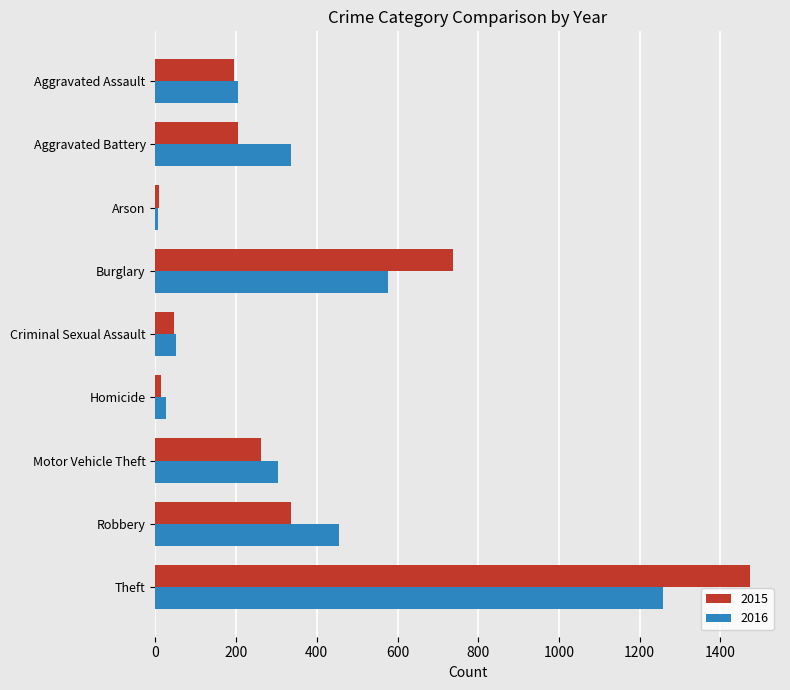

Is the value of 2015 at Burglary greater than the value of 2016 at Aggravated Assault?

Yes